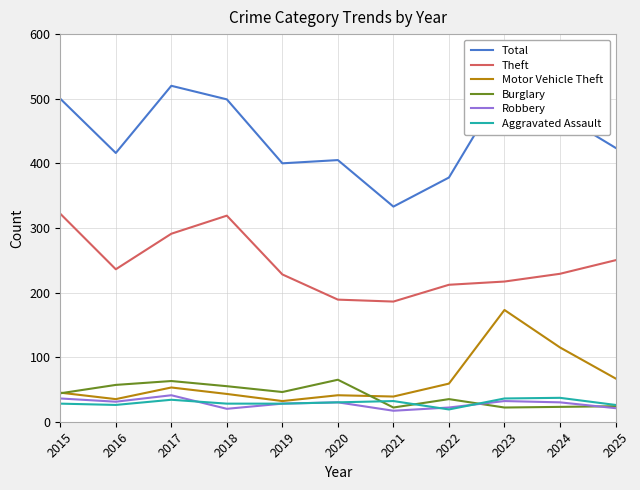

What is the approximate value of Robbery at 2018?

20